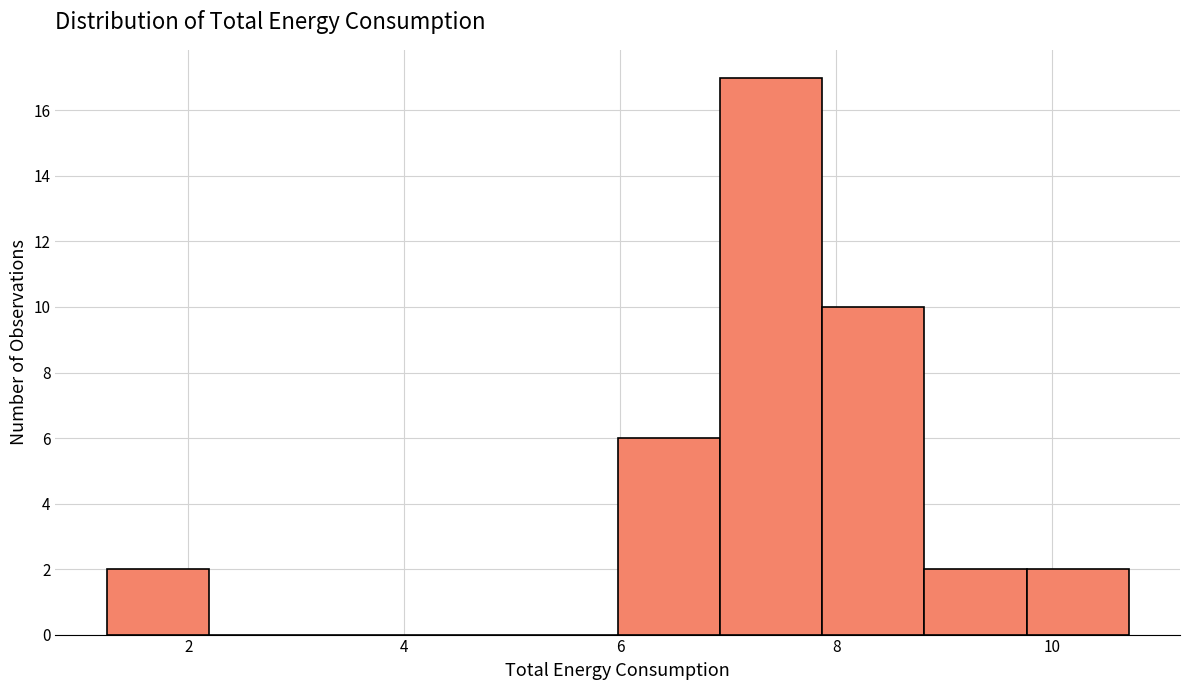

What is the height of the bar covering 8.8 to 9.8 on the x-axis? Neither the bar edges nor the heights are printed on the chart, so give them approximately, as read against the axes.

2